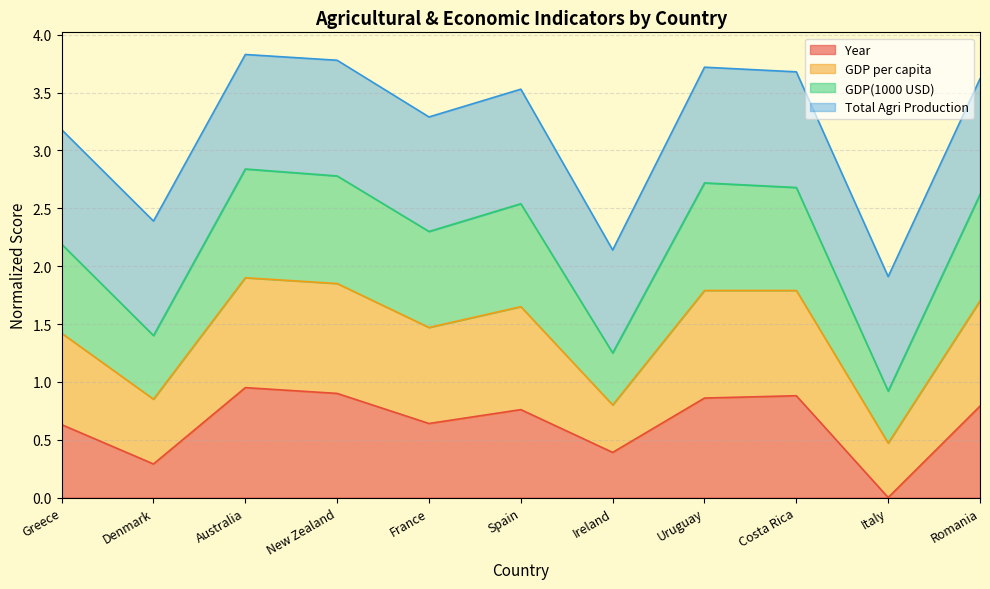

The value of Year at Romania is 0.8. True or false?

True